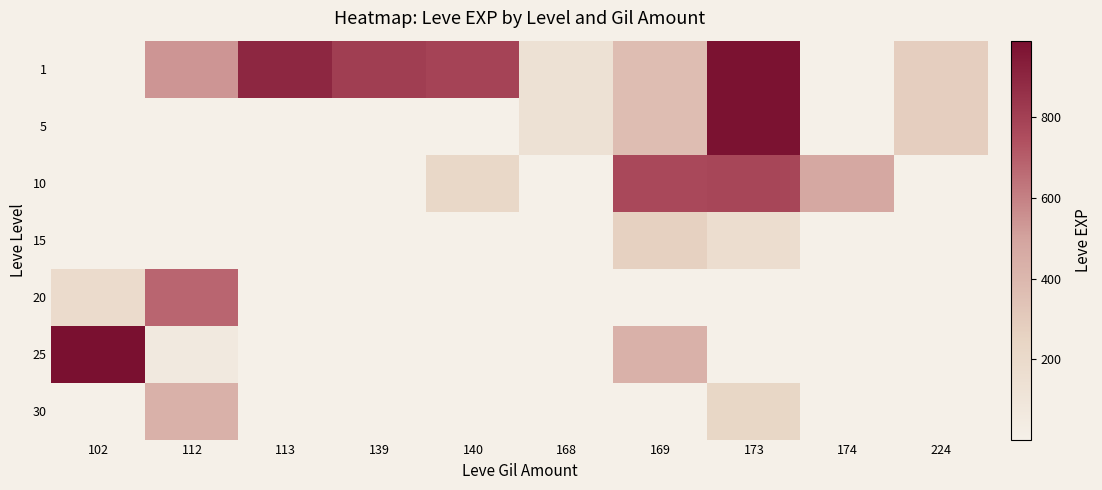

At which label does 25 reach its peak?

102